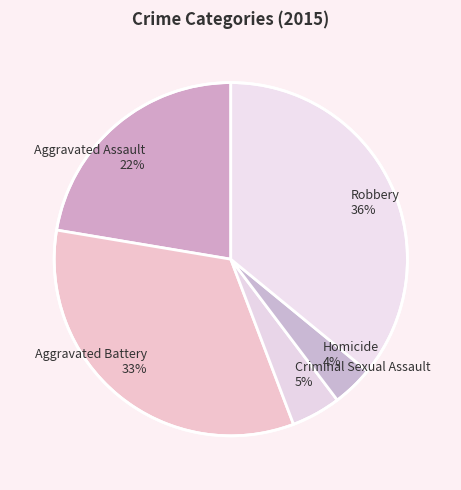

What is the smallest slice in the pie chart?

Homicide